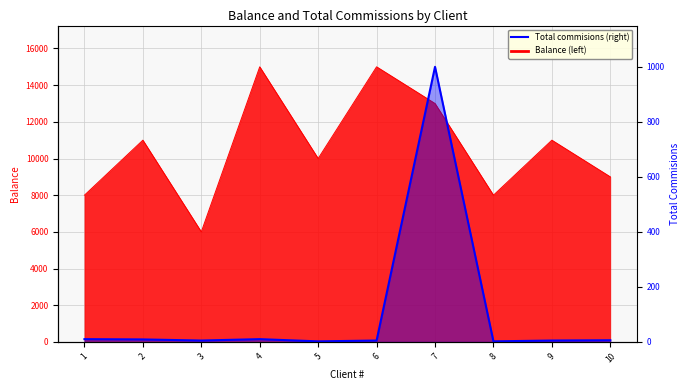

Where is the first local minimum for Total commisions?

3